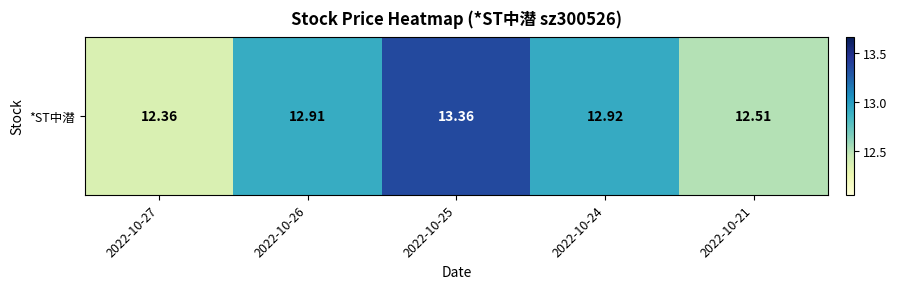

What is the change in value from 2022-10-24 to 2022-10-21?

-0.4